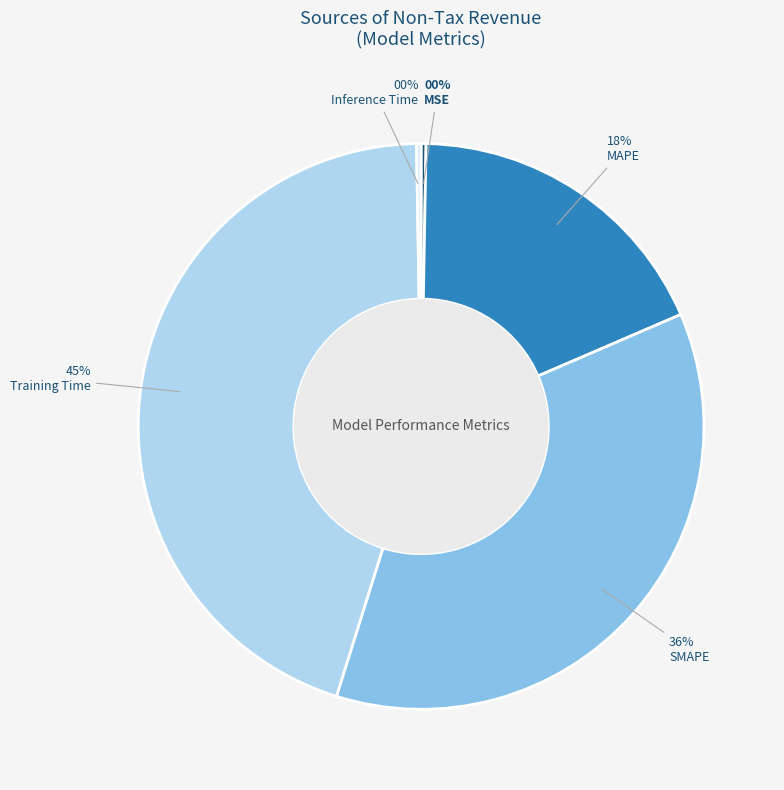

To the nearest percent, what is the difference between the Training Time and SMAPE slice percentages?

9%